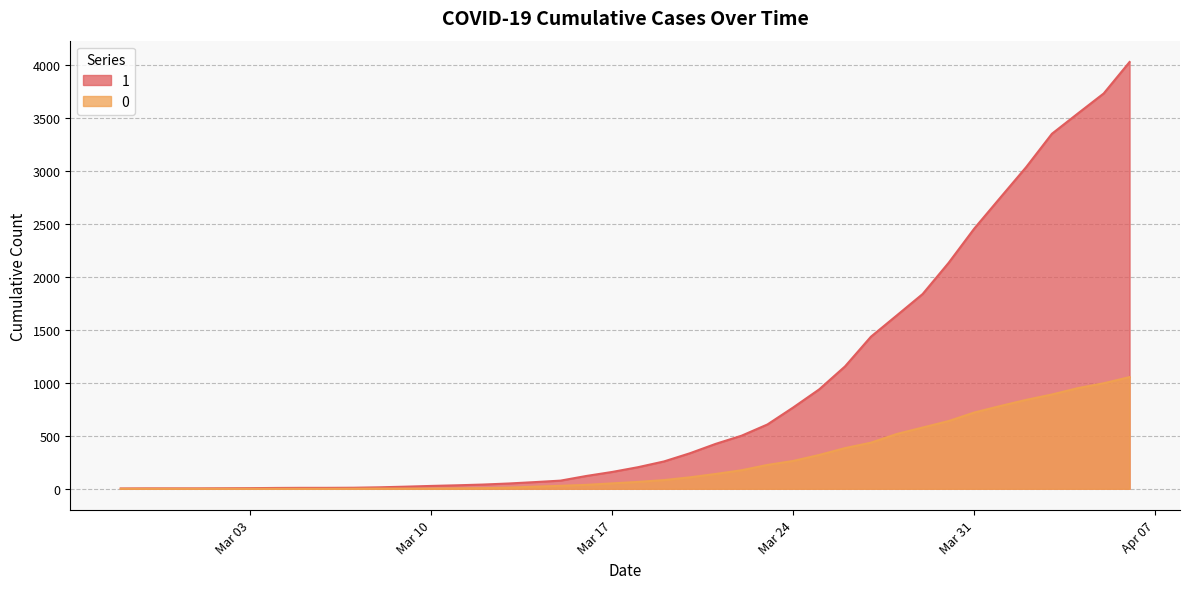

Between 2020-03-05 and 2020-02-28, which is larger?

2020-03-05